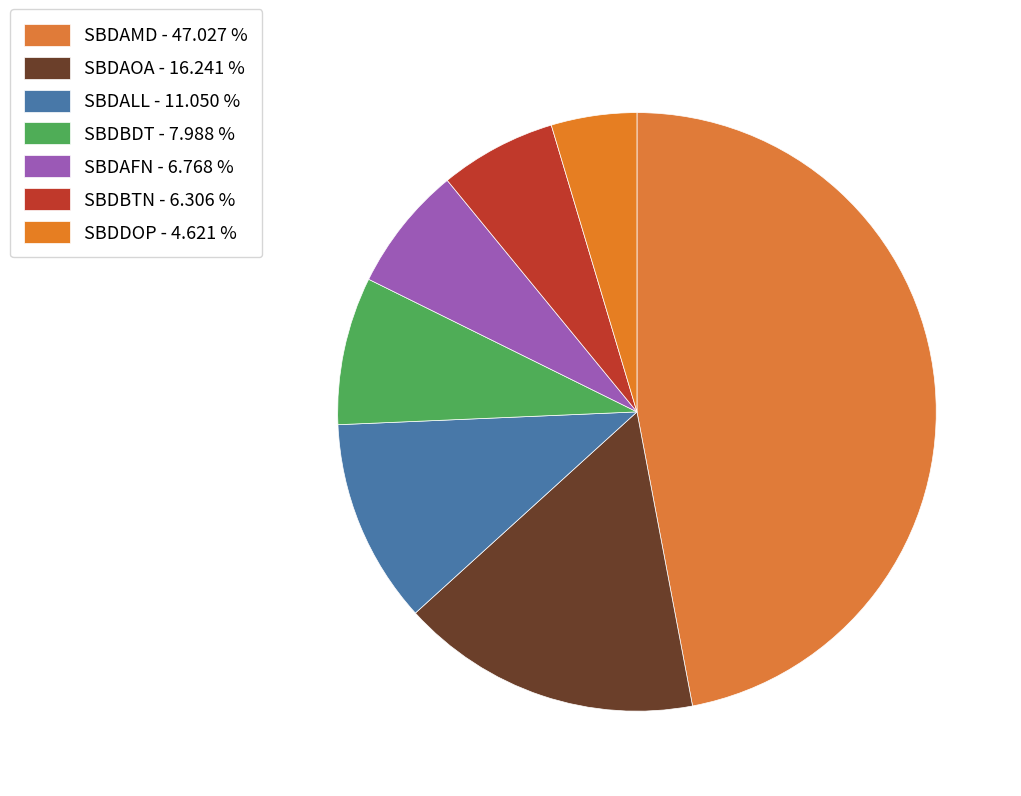

Count the number of slices in the pie.

7